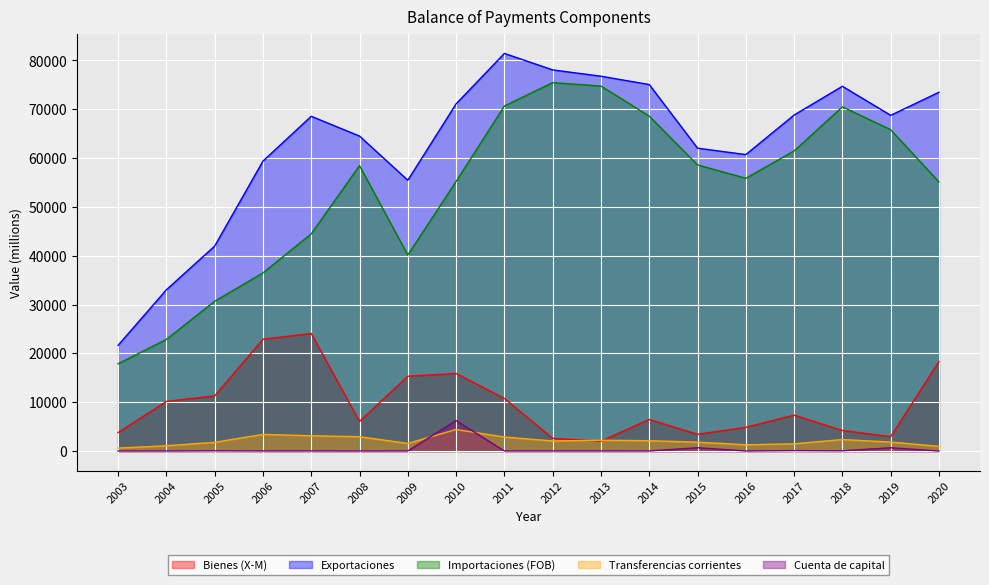

Does the chart display data point markers on the line(s)?

No